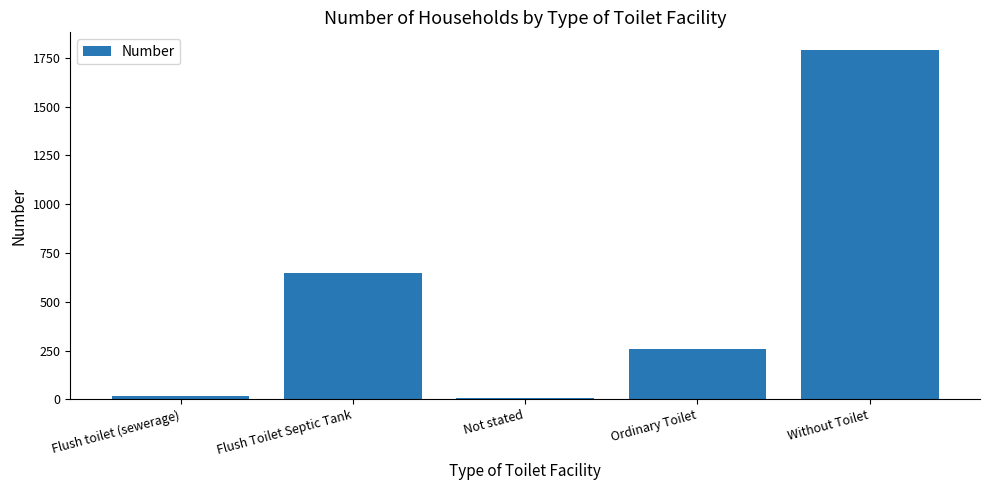

The value at Flush Toilet Septic Tank is 646. True or false?

True